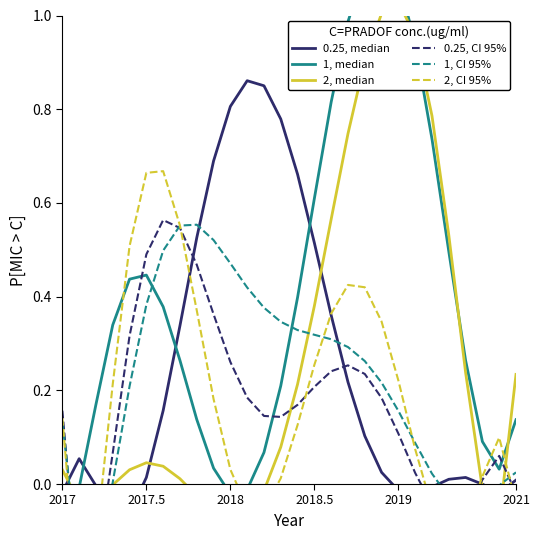

What is the difference between the highest and lowest values at 12?

0.9